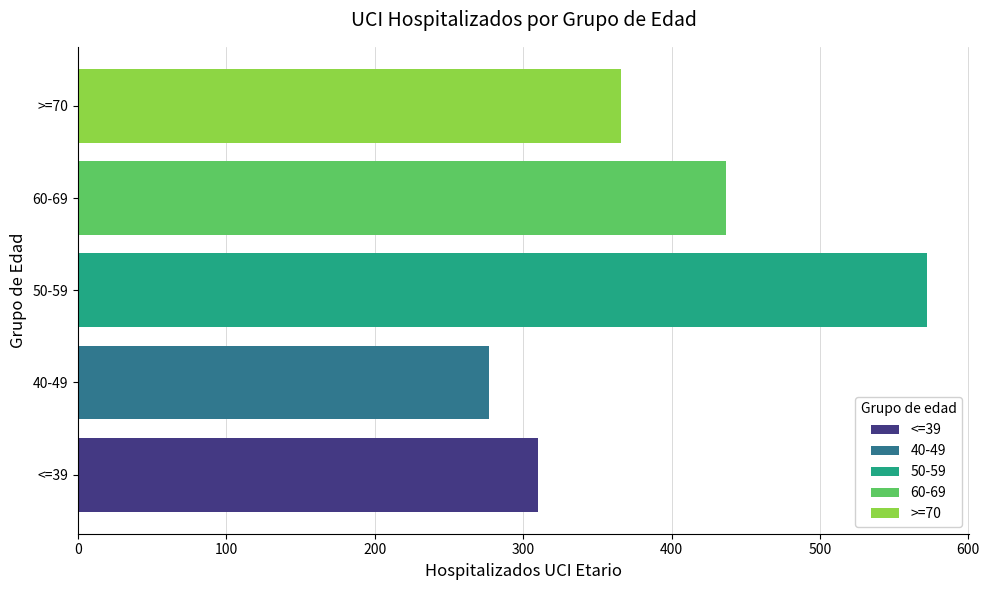

What is the minimum value shown in the chart?

277